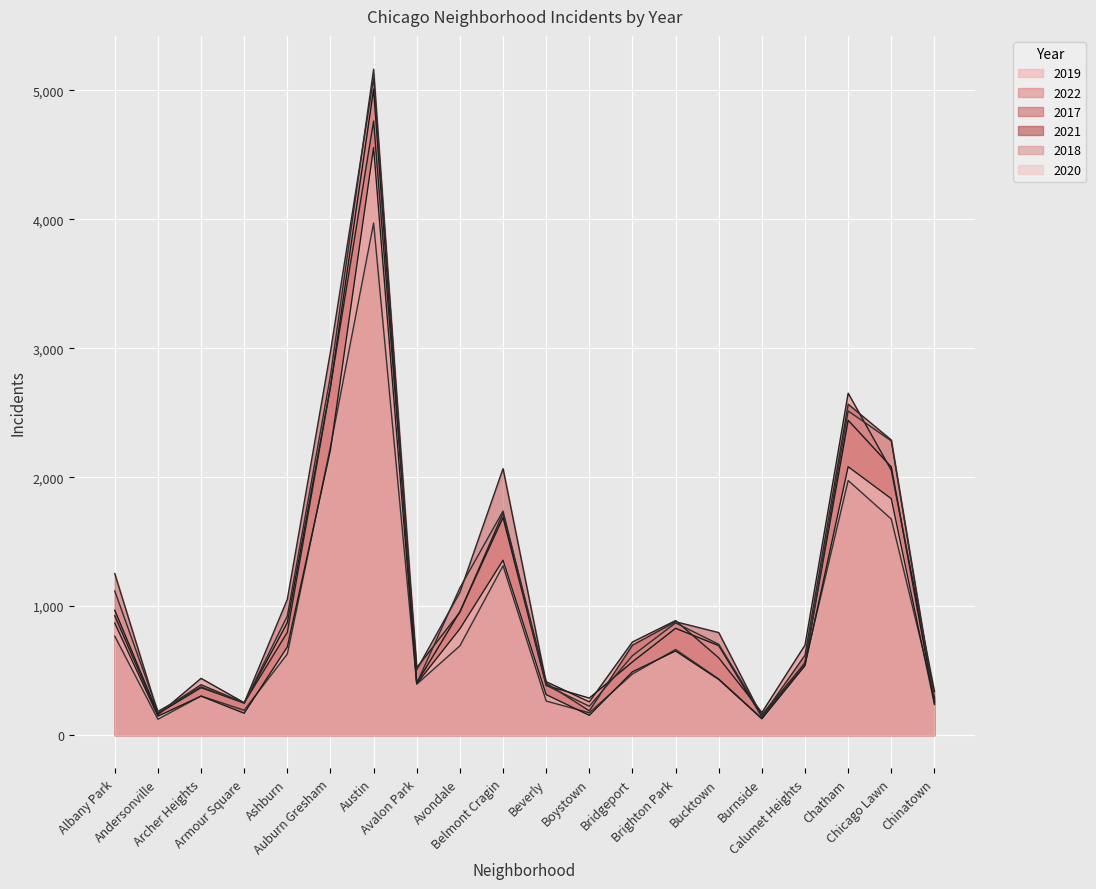

Where does the 2022 series first go above 722?

Albany Park